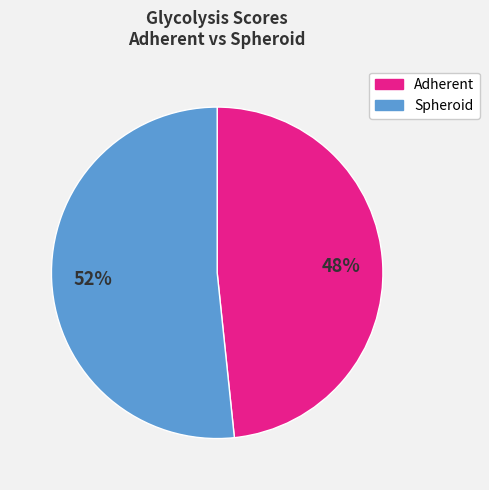

Is there any slice that represents more than half of the pie?

Yes